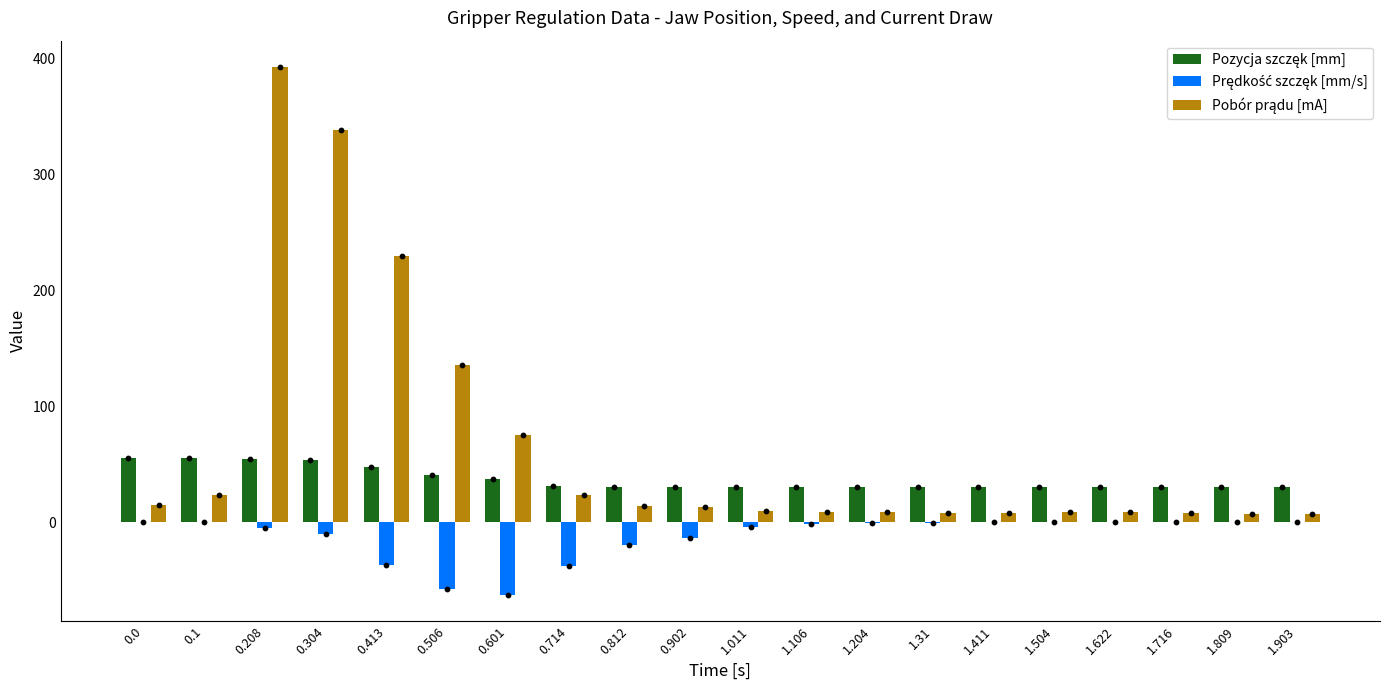

At which category is the sum across all series the highest?

0.208